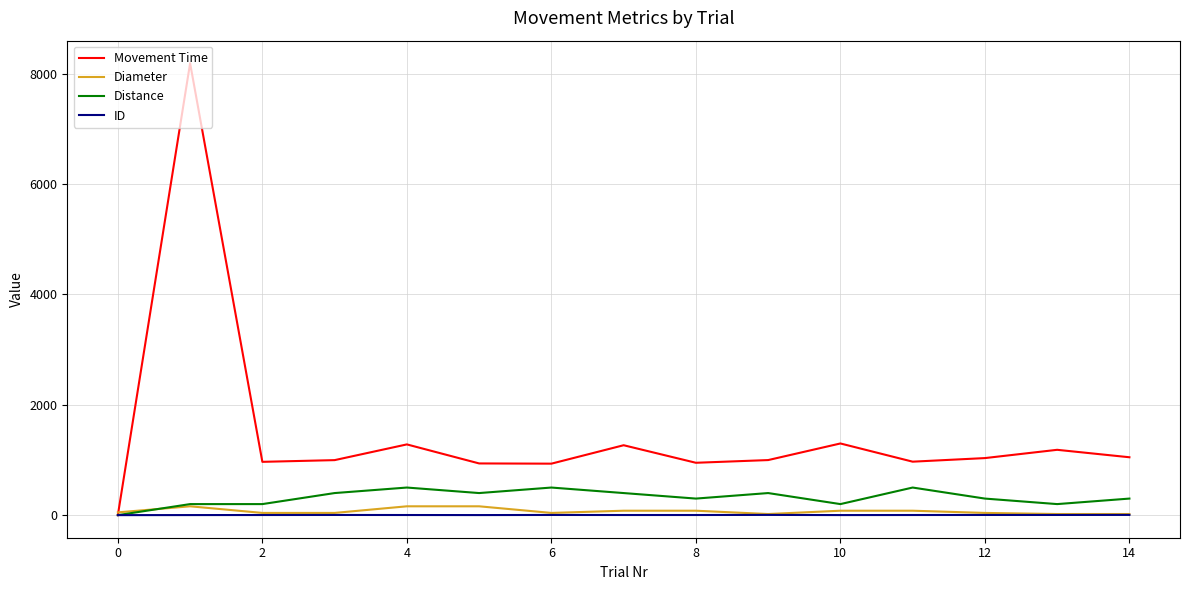

Which series has the largest range (max minus min)?

Movement Time